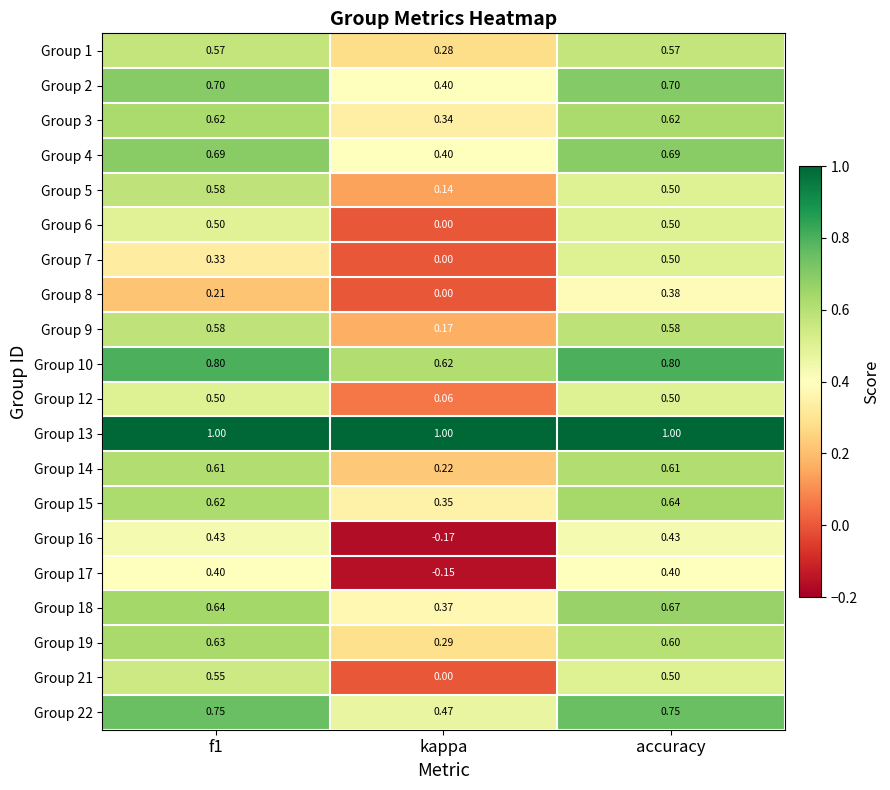

At which category does the chart reach its minimum across all series?

kappa